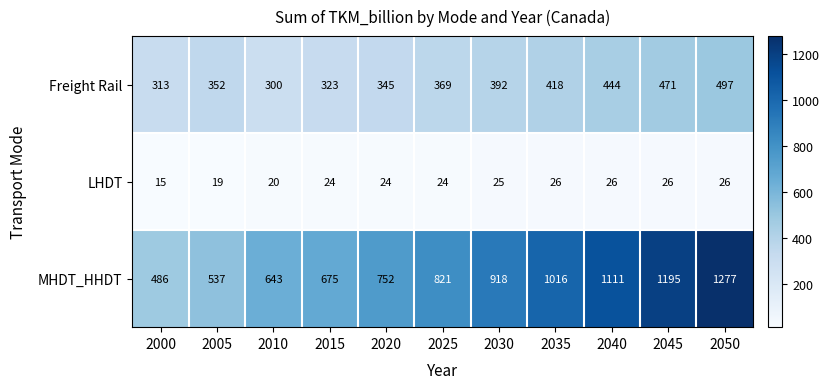

Which series has the largest range (max minus min)?

MHDT_HHDT